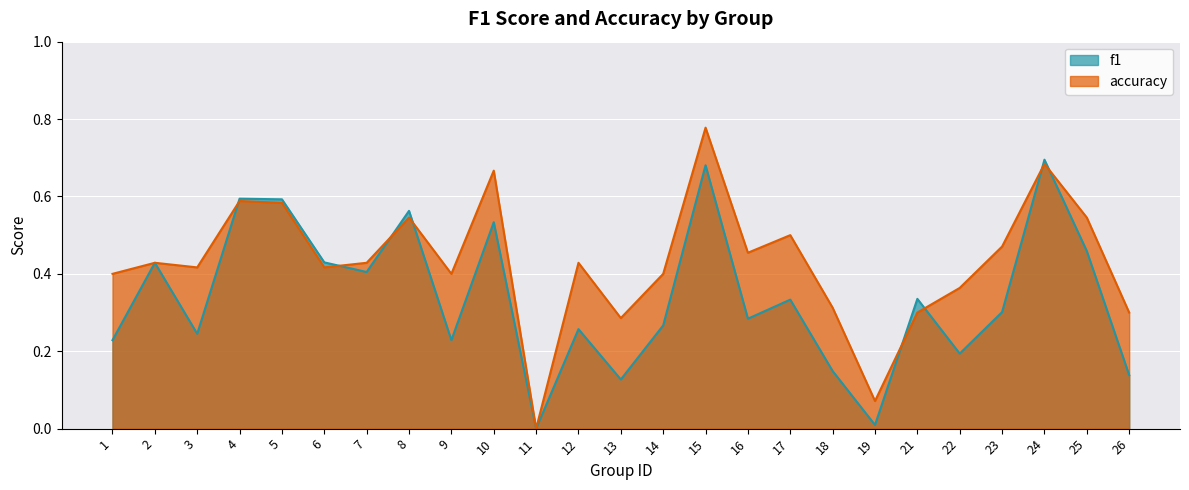

Which label corresponds to the smallest value in the chart?

11